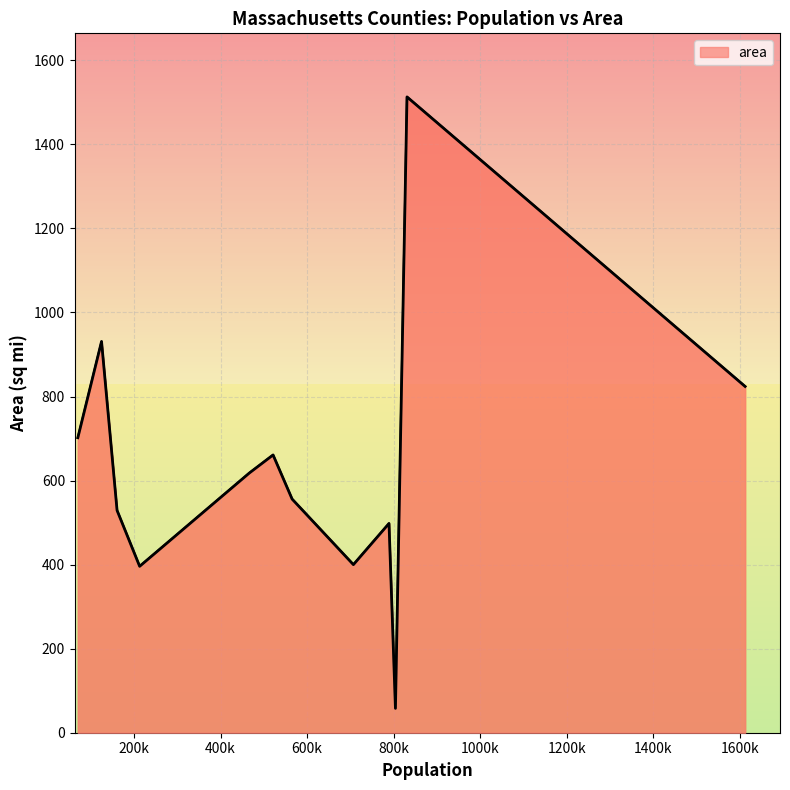

What is the difference between the maximum and minimum values?

1455